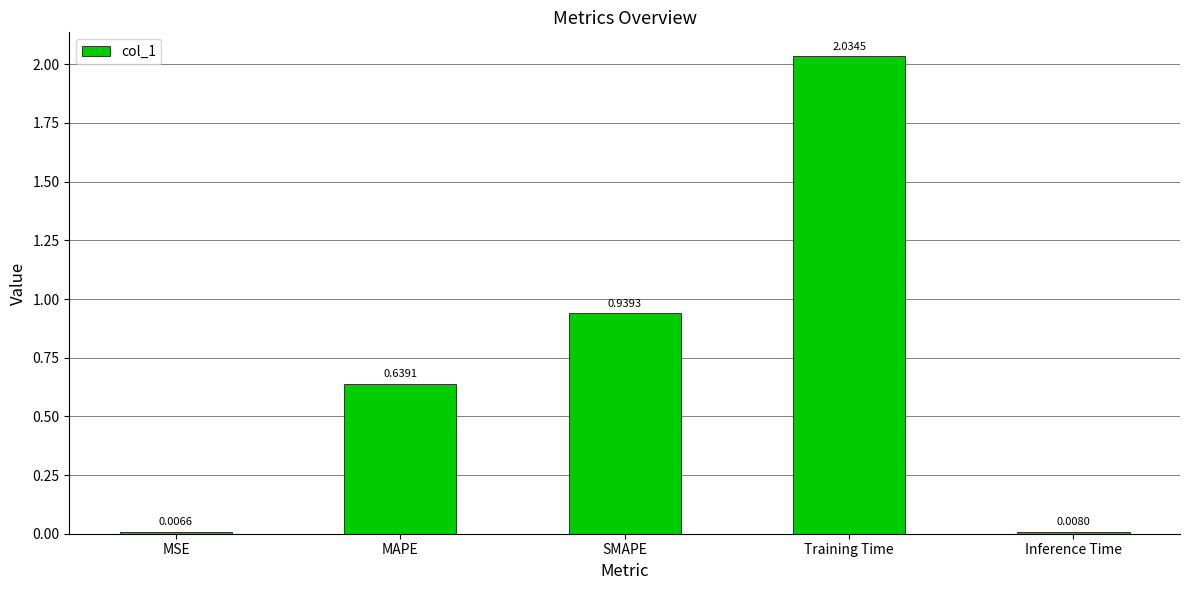

At which category does the chart reach its minimum across all series?

MSE